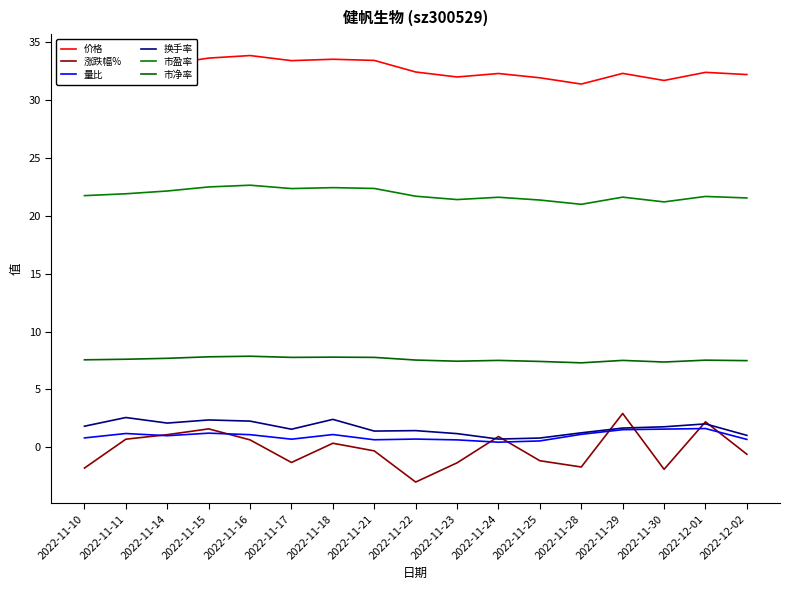

Is this an area chart (filled region under the line)?

No